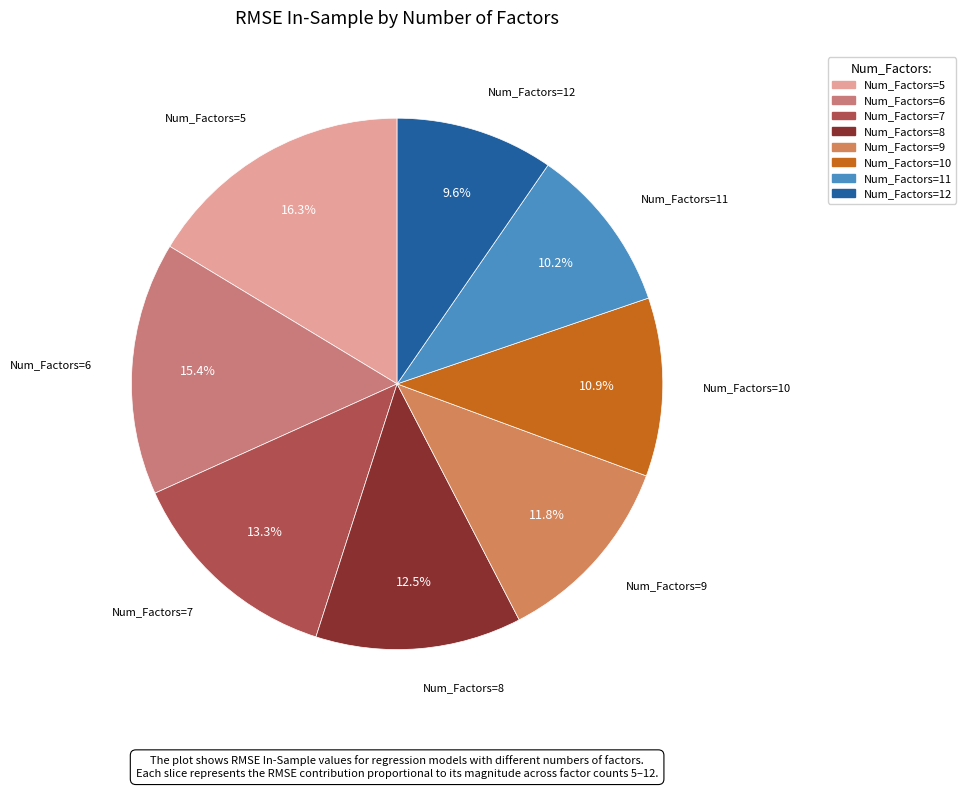

How many segments does this pie chart have?

8